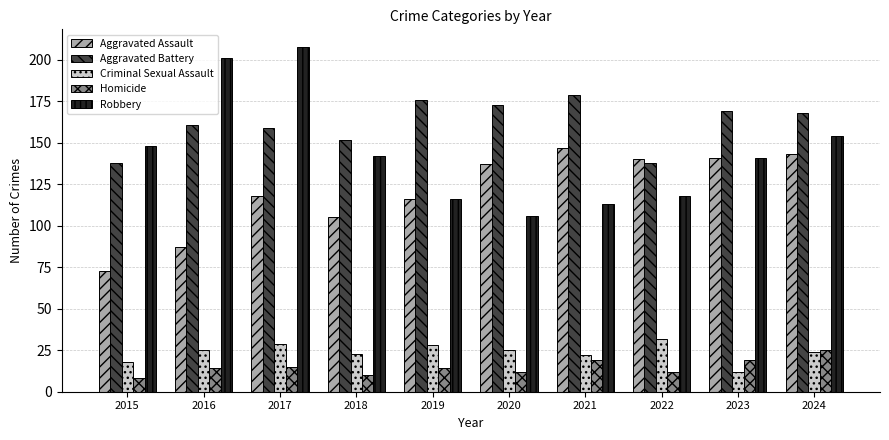

How many bars are there in each group?

5